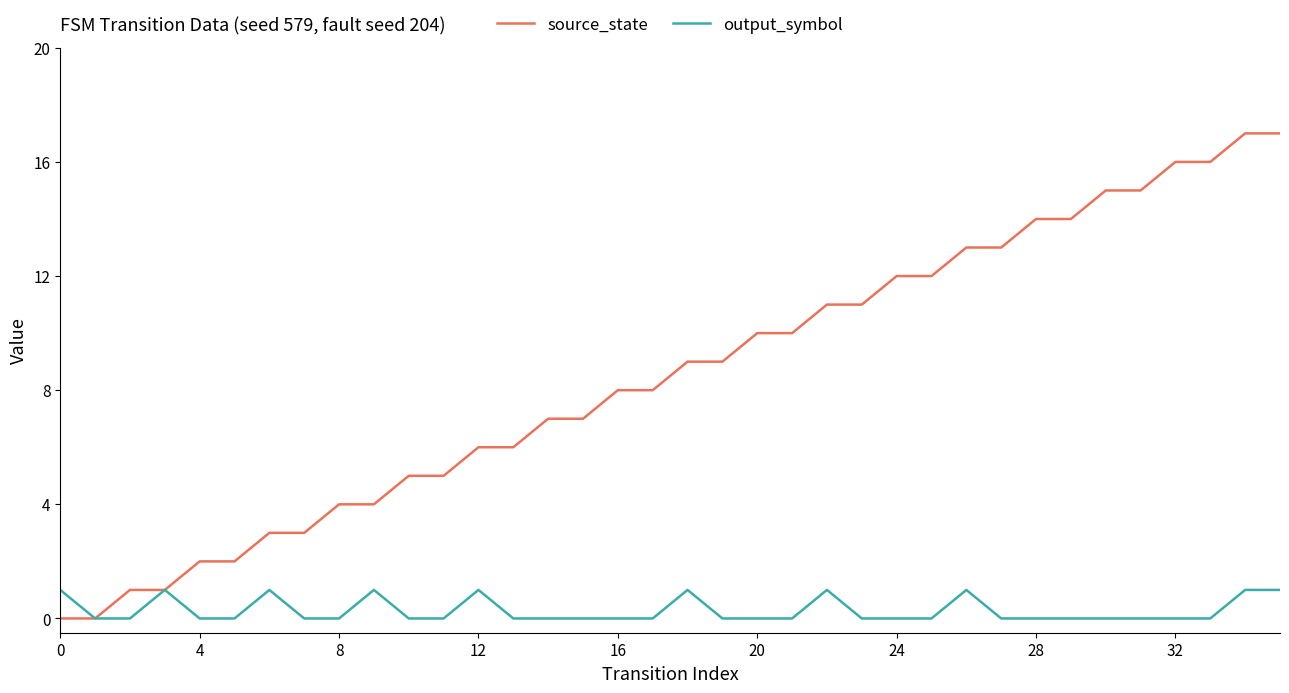

What is the maximum value for source_state?

17